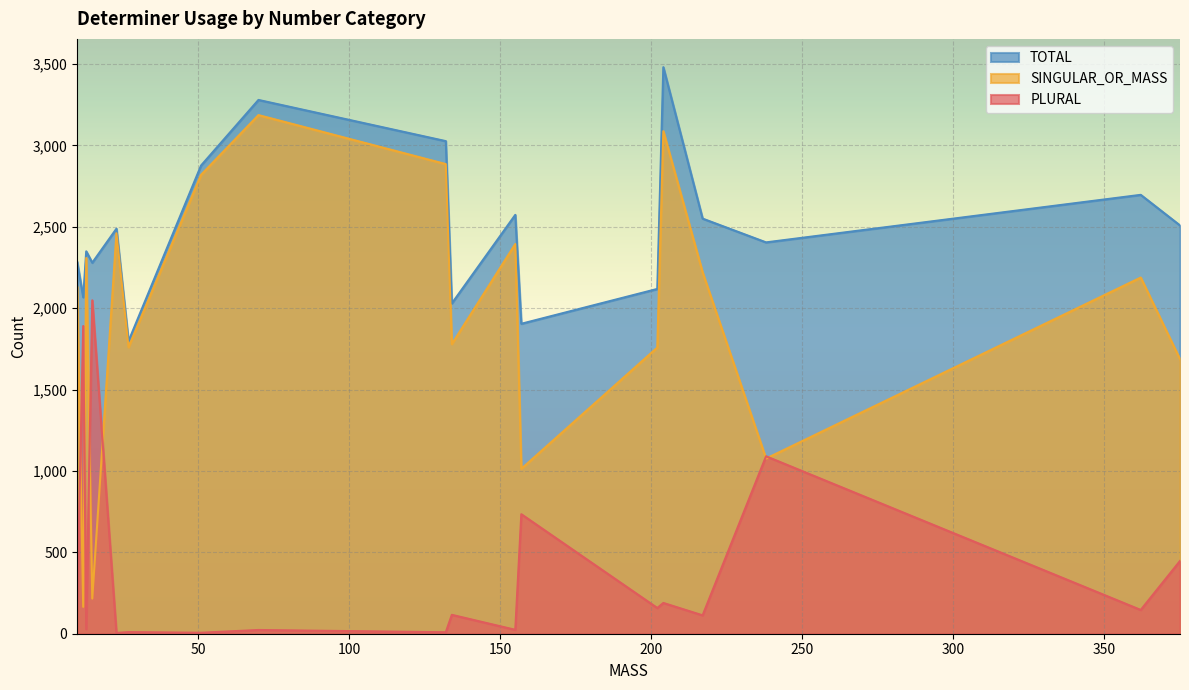

True or false: PLURAL and TOTAL cross at least once.

False